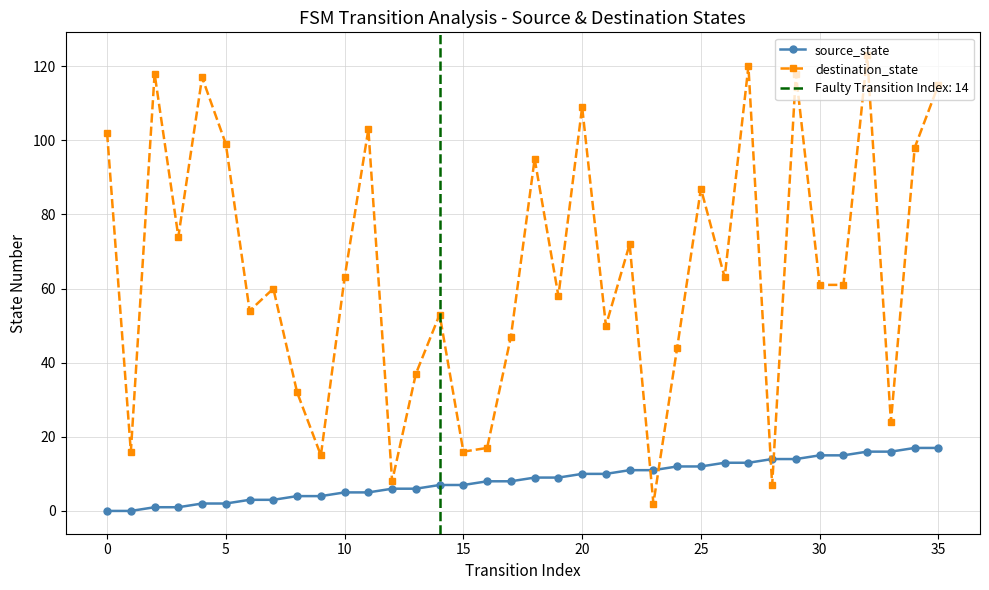

What is the value of the source_state point at the 23rd from the left?

11